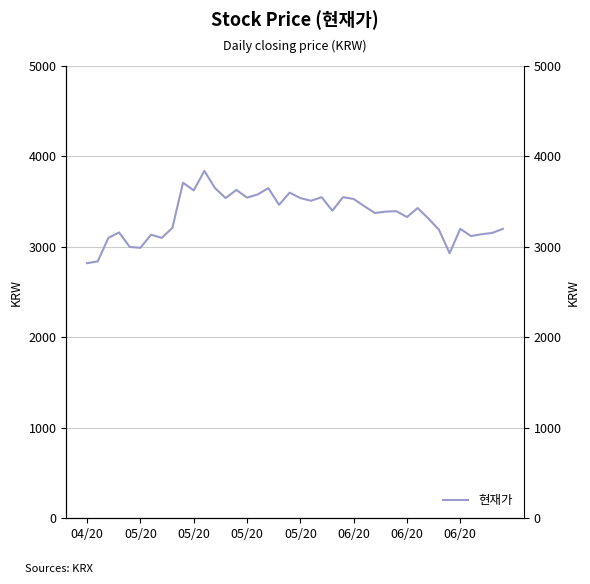

Rank the categories by value from highest to lowest.

11, 9, 12, 17, 14, 10, 19, 16, 22, 24, 15, 13, 20, 25, 21, 18, 26, 31, 23, 29, 28, 27, 30, 32, 8, 35, 39, 33, 05/20, 38, 37, 06/20, 36, 05/20, 06/20, 05/20, 06/20, 34, 05/20, 04/20